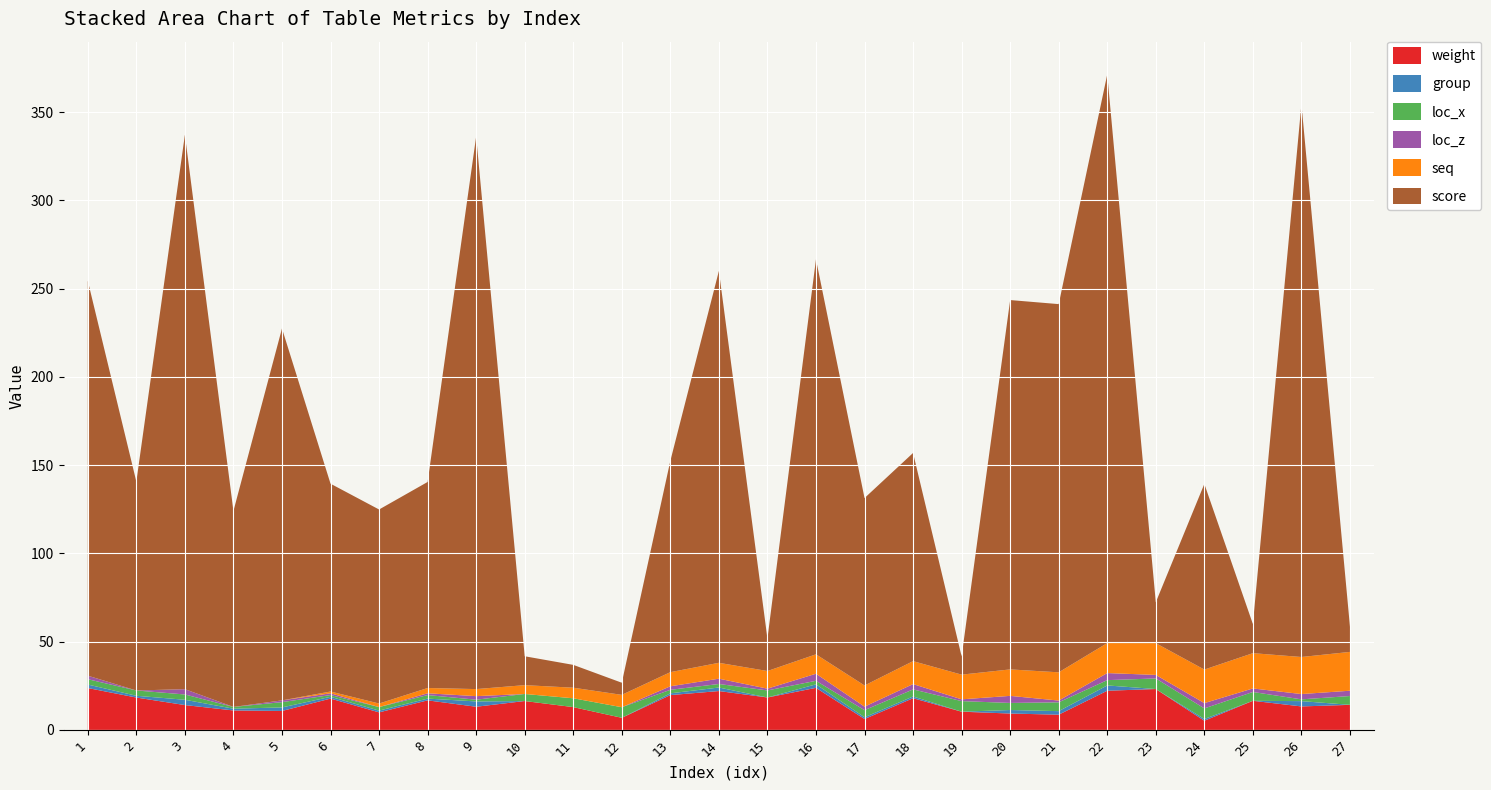

Reading right to left, what are all the values shown in this chart?

weight: 27=14.2	26=13.3	25=16.5	24=5.2	23=23.2	22=22.2	21=8.6	20=9.3	19=10.3	18=18.0	17=6.2	16=23.8	15=18.4	14=22.0	13=19.7	12=6.9	11=12.9	10=16.4	9=13.1	8=16.8	7=9.9	6=17.8	5=10.7	4=11.0	3=14.1	2=18.4	1=23.7
group: 27=0.0	26=3.0	25=0.0	24=1.0	23=0.0	22=3.0	21=2.0	20=2.0	19=0.0	18=1.0	17=1.0	16=2.0	15=0.0	14=2.0	13=1.0	12=0.0	11=0.0	10=0.0	9=3.0	8=1.0	7=1.0	6=1.0	5=2.0	4=1.0	3=3.0	2=1.0	1=2.0
loc_x: 27=5.0	26=1.0	25=5.0	24=6.0	23=6.0	22=3.0	21=5.0	20=4.0	19=6.0	18=4.0	17=4.0	16=2.0	15=4.0	14=2.0	13=2.0	12=6.0	11=5.0	10=4.0	9=1.0	8=2.0	7=2.0	6=1.0	5=3.0	4=1.0	3=3.0	2=3.0	1=3.0
loc_z: 27=3.0	26=3.0	25=2.0	24=3.0	23=2.0	22=4.0	21=1.0	20=4.0	19=1.0	18=3.0	17=2.0	16=4.0	15=1.0	14=3.0	13=2.0	12=0.0	11=0.0	10=0.0	9=2.0	8=1.0	7=0.0	6=1.0	5=1.0	4=0.0	3=3.0	2=0.0	1=2.0
seq: 27=22.0	26=21.0	25=20.0	24=19.0	23=18.0	22=17.0	21=16.0	20=15.0	19=14.0	18=13.0	17=12.0	16=11.0	15=10.0	14=9.0	13=8.0	12=7.0	11=6.0	10=5.0	9=4.0	8=3.0	7=2.0	6=1.0	5=0.0	4=0.0	3=0.0	2=0.0	1=0.0
score: 27=14.2	26=313.3	25=16.5	24=105.2	23=23.2	22=322.2	21=208.6	20=209.3	19=10.3	18=118.0	17=106.2	16=223.8	15=18.4	14=222.0	13=119.7	12=6.9	11=12.9	10=16.4	9=313.1	8=116.8	7=110.0	6=117.8	5=210.7	4=111.0	3=314.1	2=118.3	1=223.7